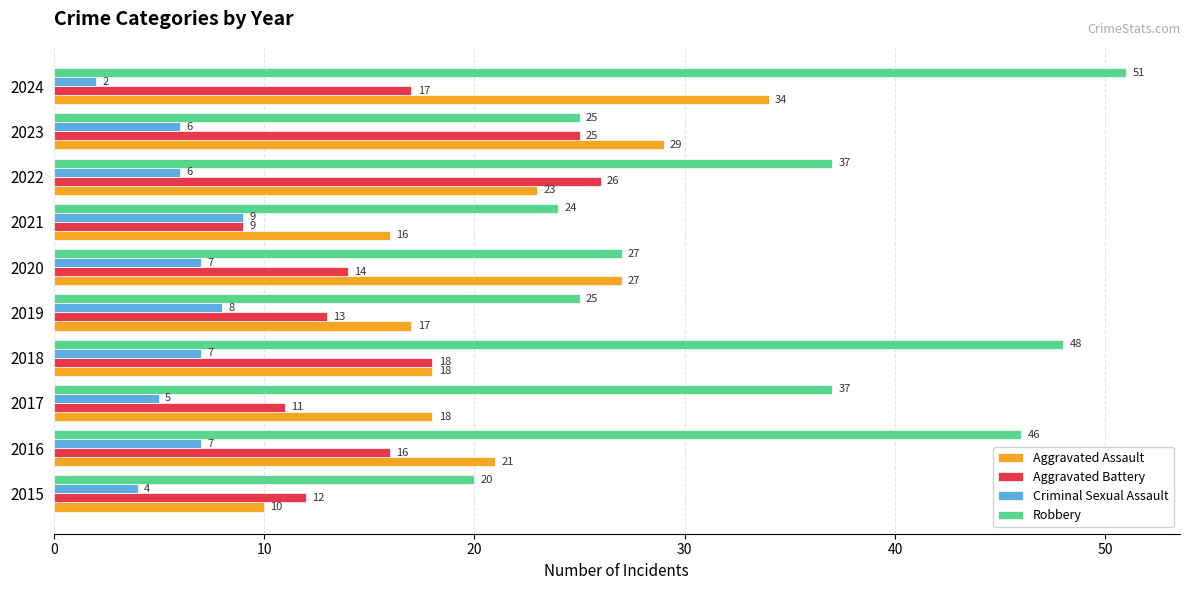

Which series has the largest total across all categories?

Robbery